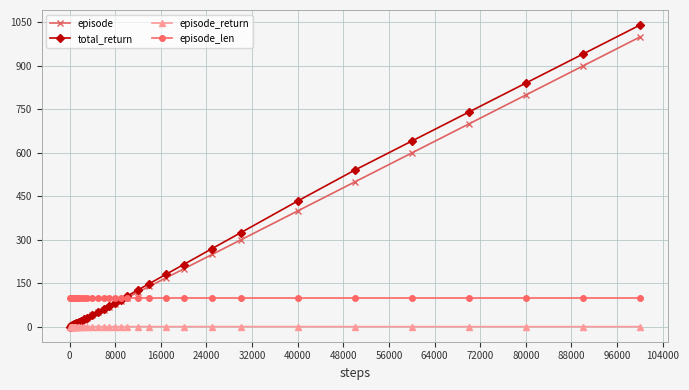

Which series has the widest spread of values?

total_return